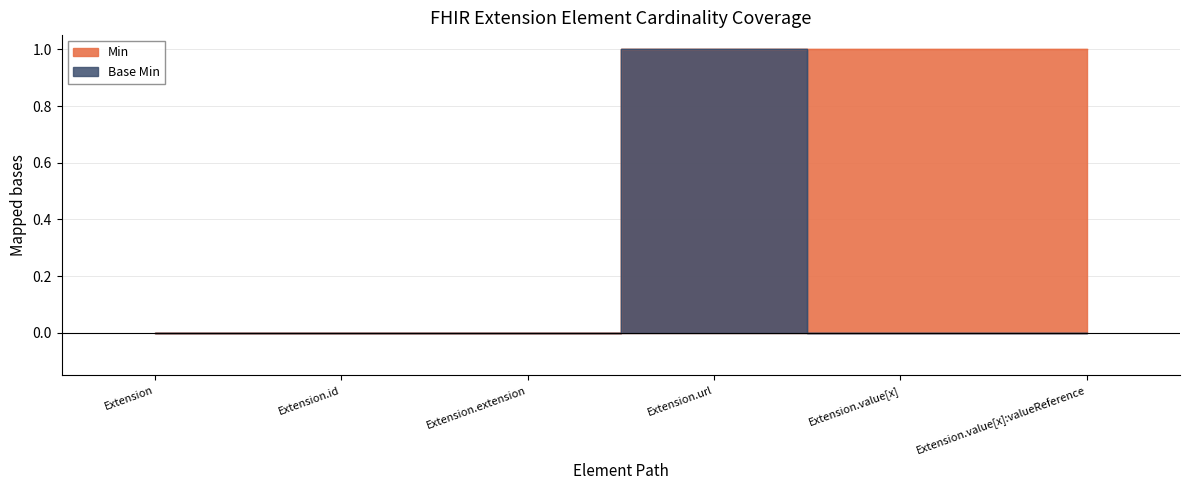

List the series in order of their overall mean, highest first.

Min, Base Min